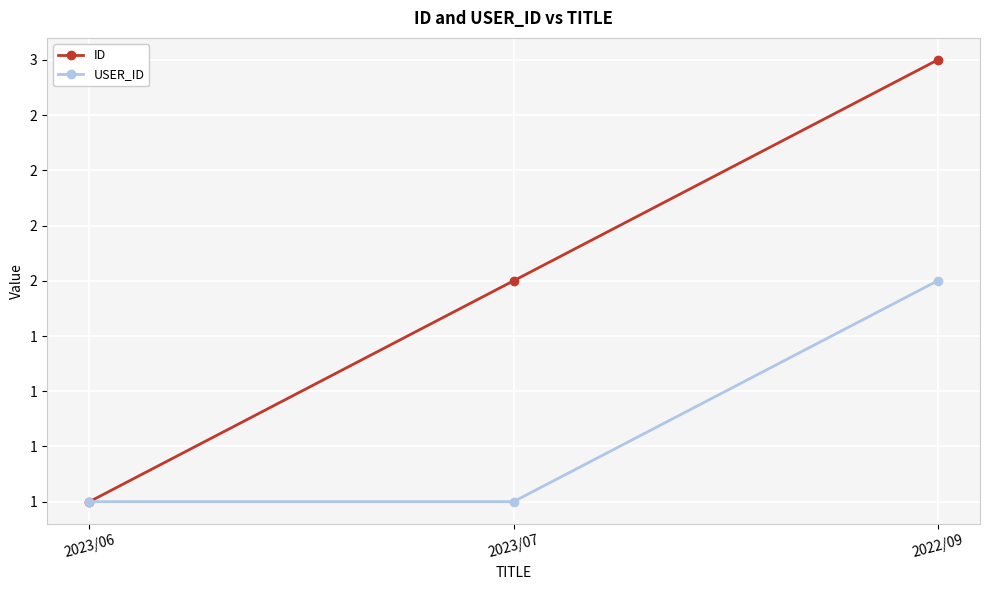

What are all the series names shown in the legend?

ID, USER_ID